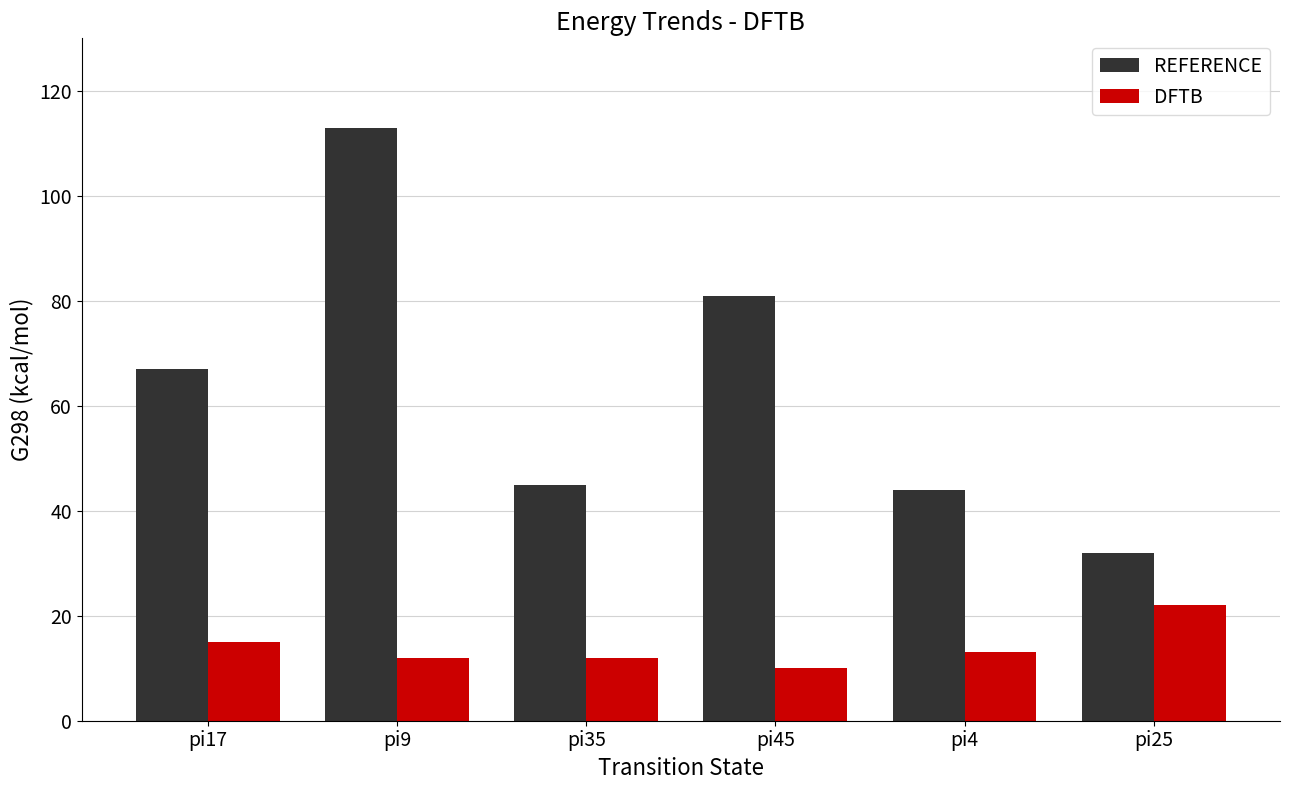

What are all the series names shown in the legend?

REFERENCE, DFTB